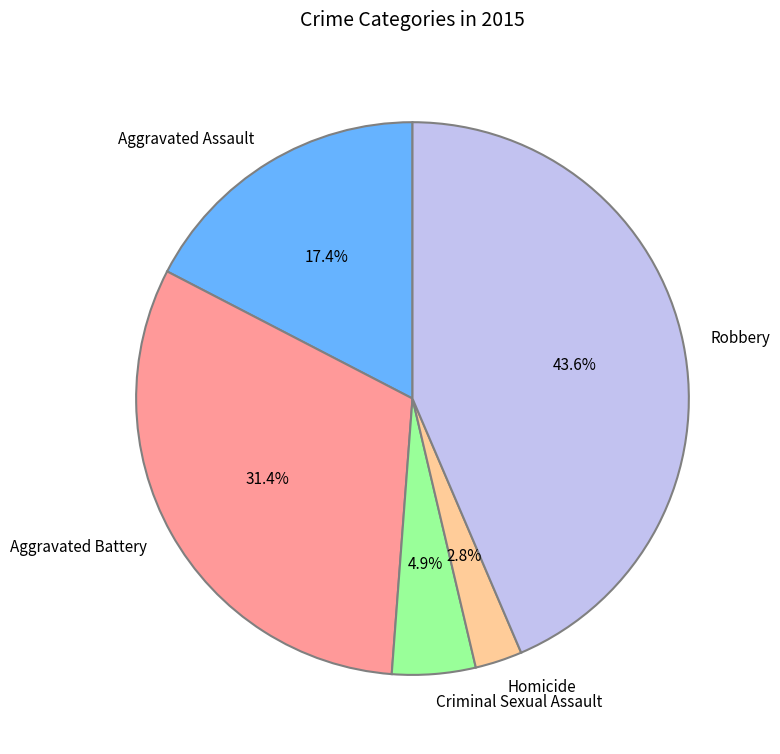

Which category has the biggest portion of the pie?

Robbery